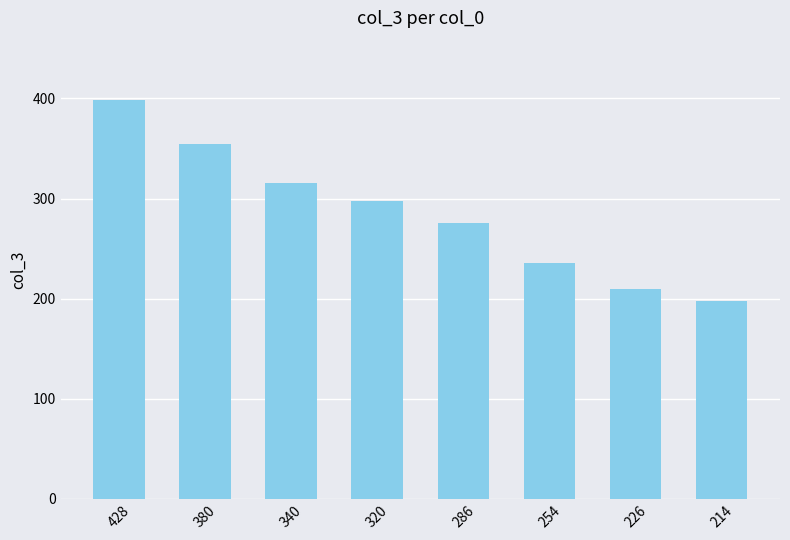

What is the value of the 6th bar from the left?

236